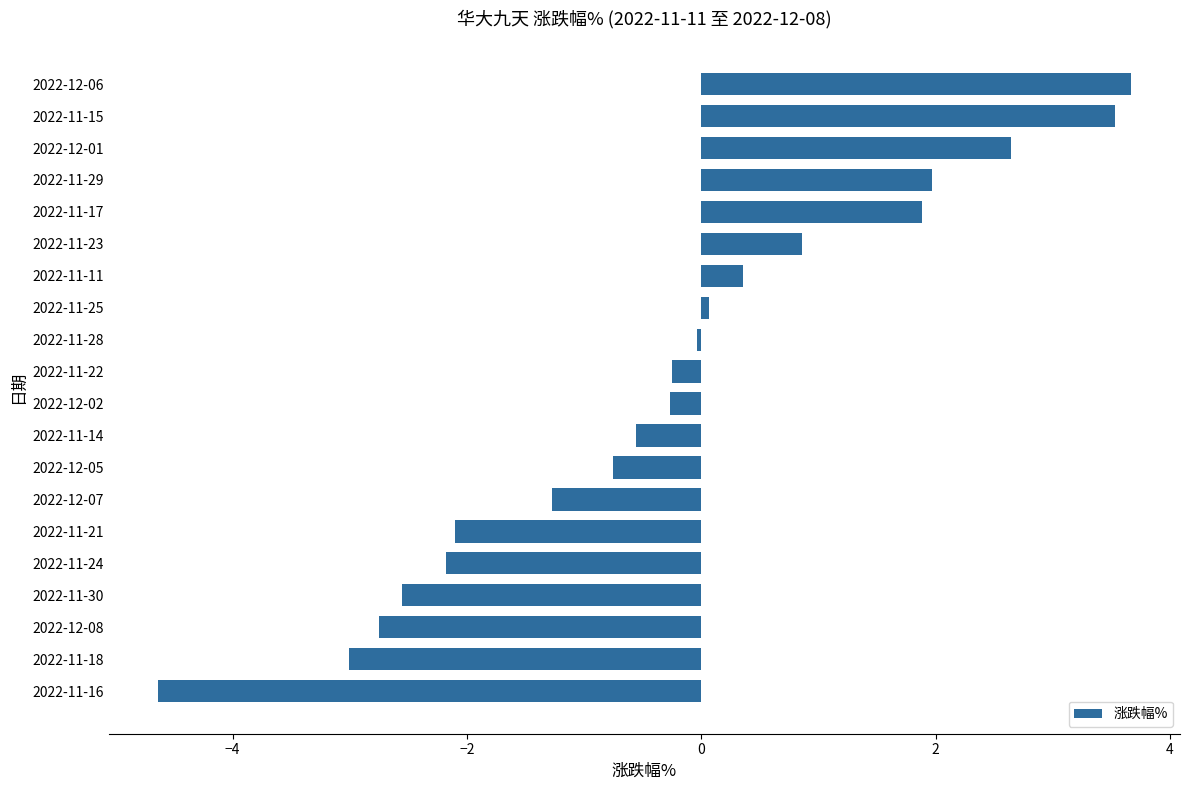

What is the change in value from 2022-12-08 to 2022-11-11?

+3.1